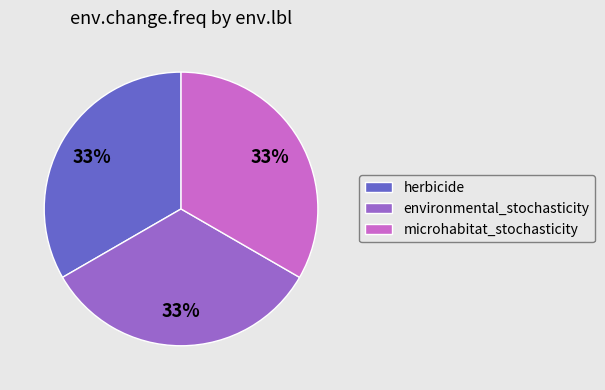

To the nearest percent, what is the combined percentage of herbicide and microhabitat_stochasticity?

67%